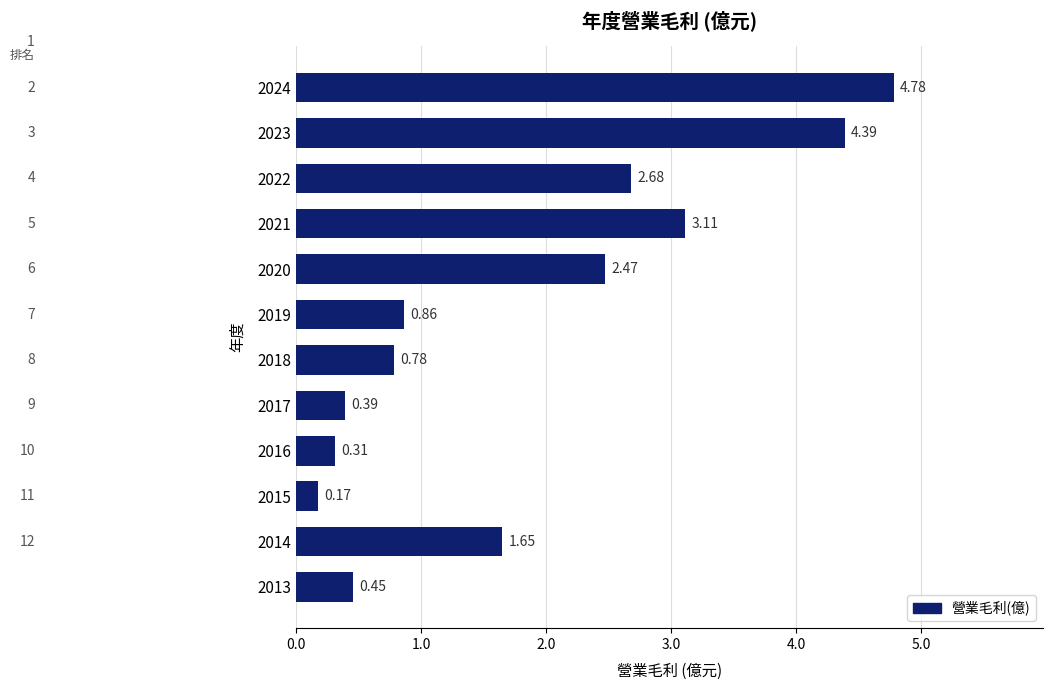

Rank the categories by value from highest to lowest.

2024, 2023, 2021, 2022, 2020, 2014, 2019, 2018, 2013, 2017, 2016, 2015